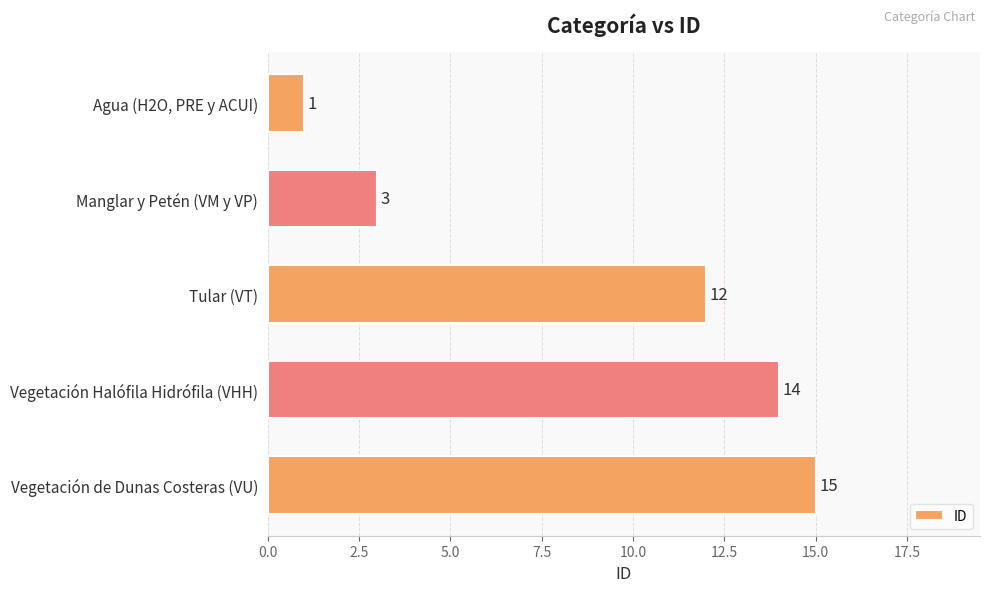

Is it true that the value at Vegetación Halófila Hidrófila (VHH) is 23?

False